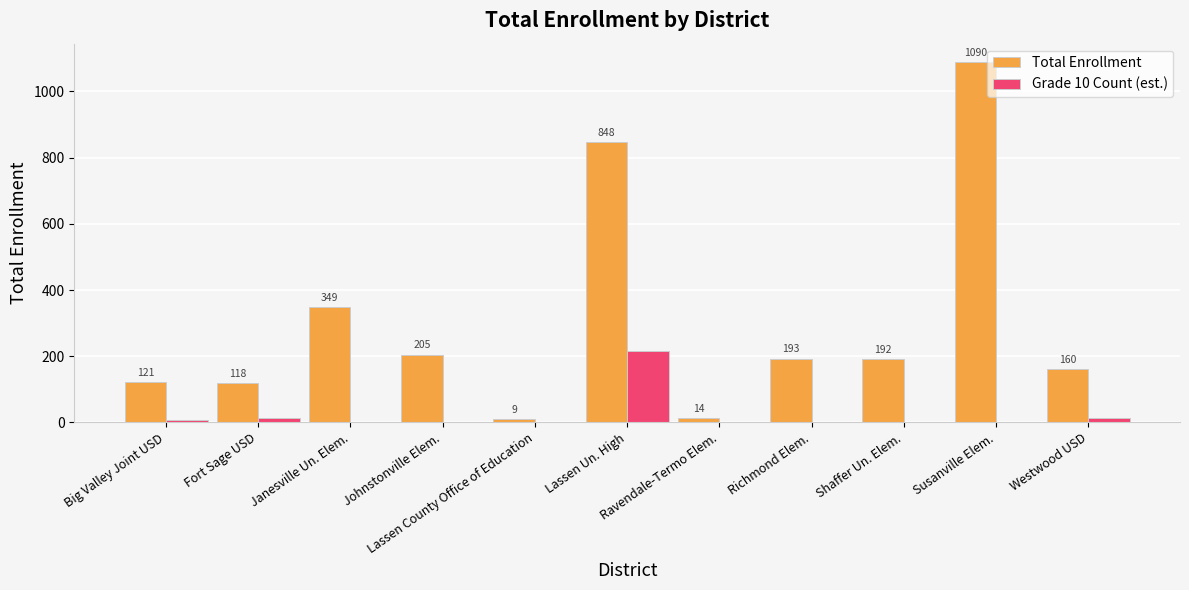

Is it true that Total Enrollment equals 416.8 at Susanville Elem.?

False